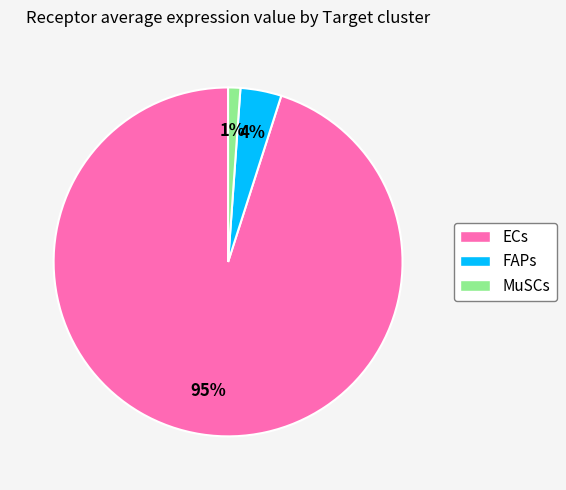

Do ECs and MuSCs together represent more than half of the pie?

Yes